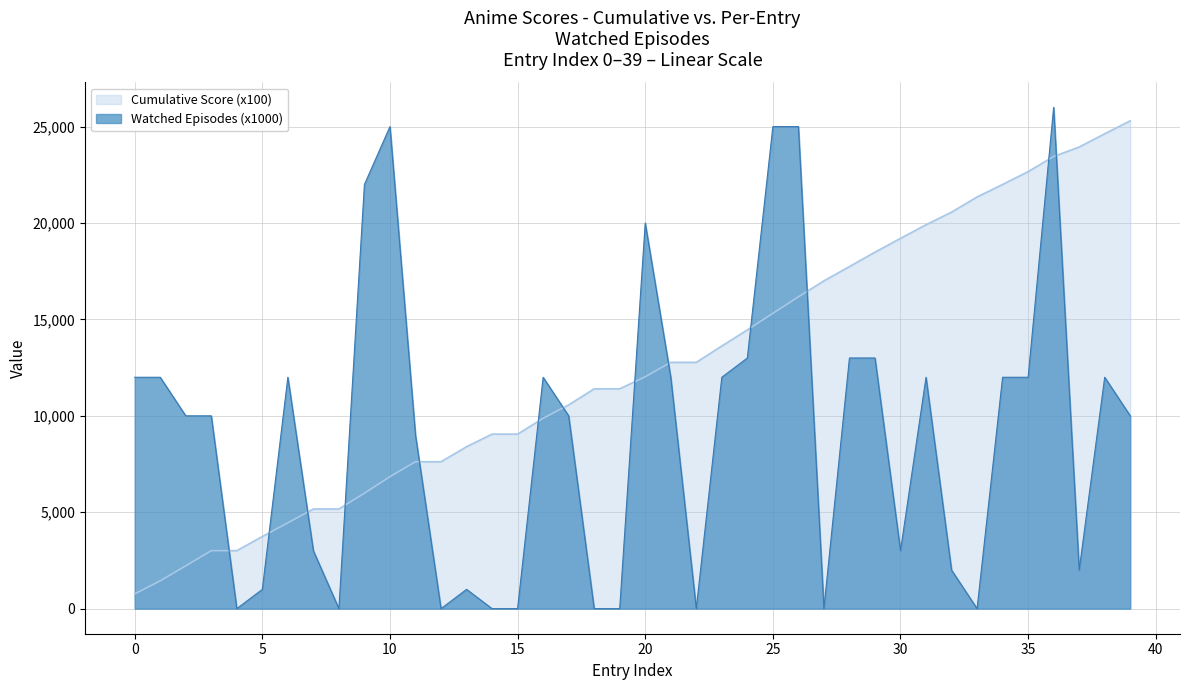

How many positive values are there?

30